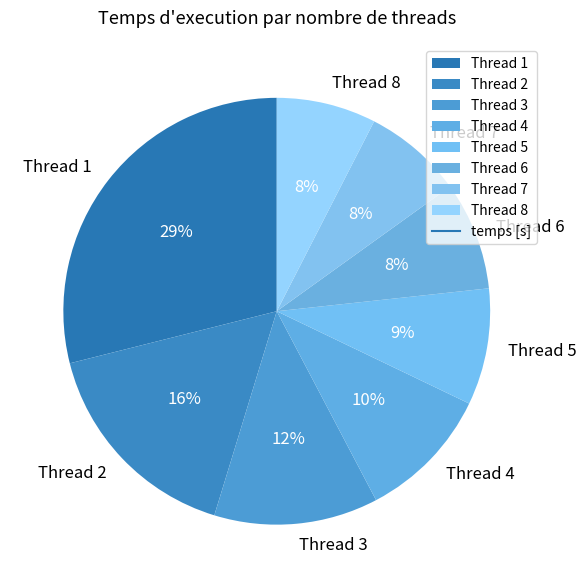

To the nearest percent, what is the difference between the largest and smallest slice percentages?

21%